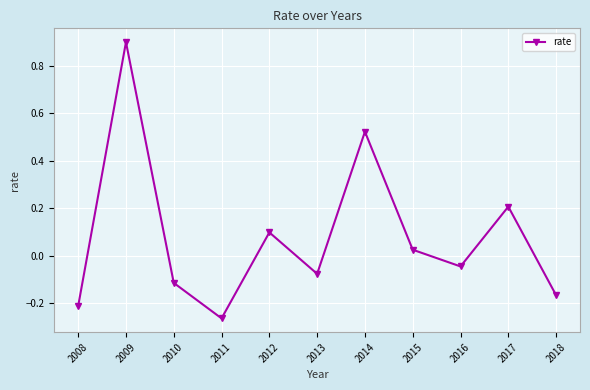

At which category does the data reach its first local valley?

2011